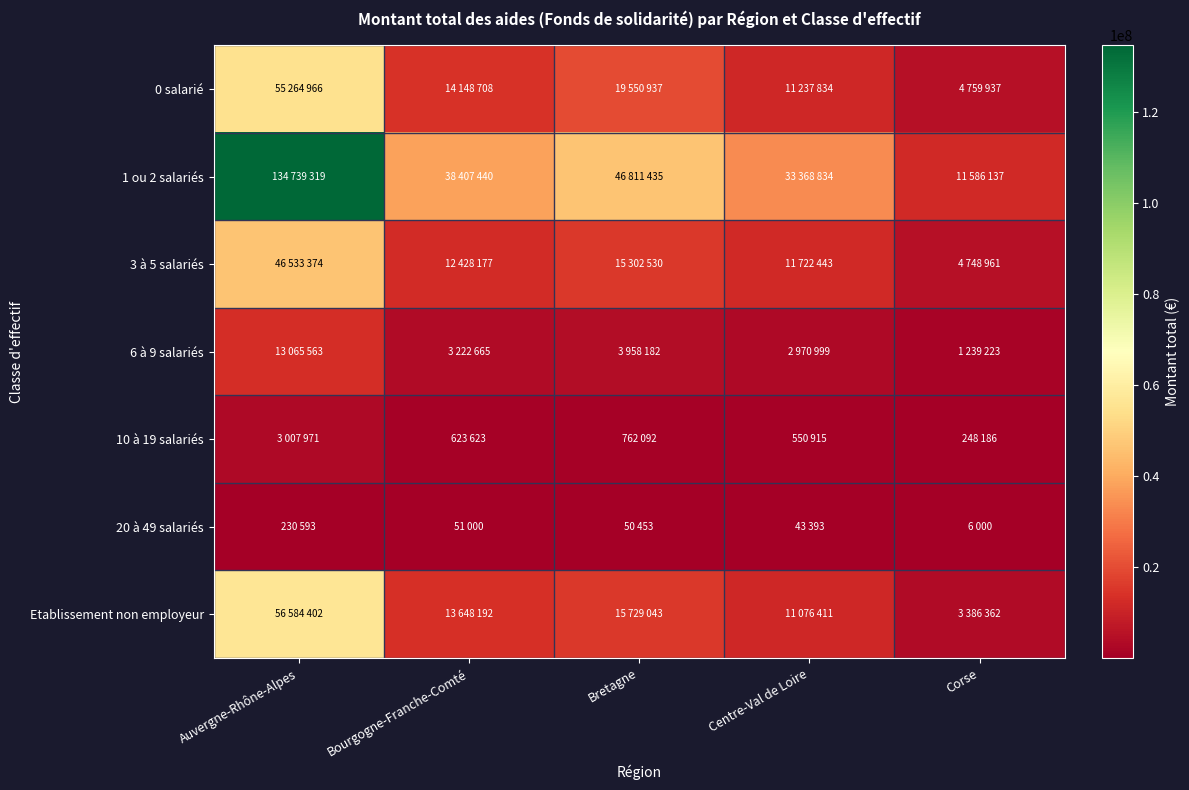

At Bourgogne-Franche-Comté, list the series in order from largest to smallest.

1 ou 2 salariés, 0 salarié, Etablissement non employeur, 3 à 5 salariés, 6 à 9 salariés, 10 à 19 salariés, 20 à 49 salariés